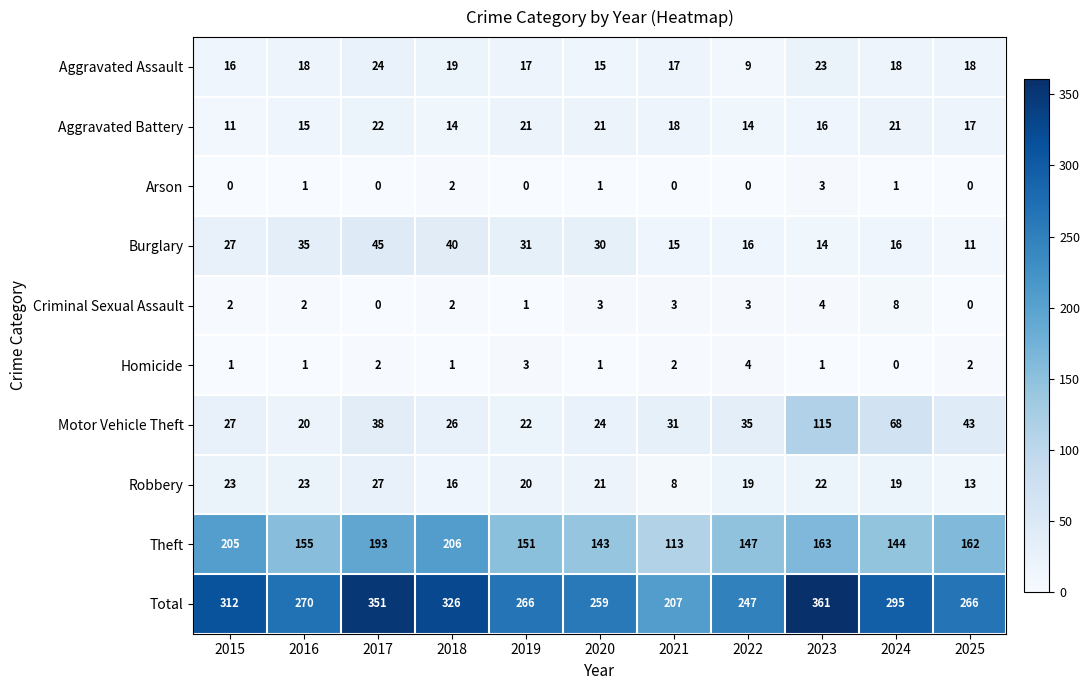

Rank the series by their maximum value, from highest to lowest.

Total, Theft, Motor Vehicle Theft, Burglary, Robbery, Aggravated Assault, Aggravated Battery, Criminal Sexual Assault, Homicide, Arson